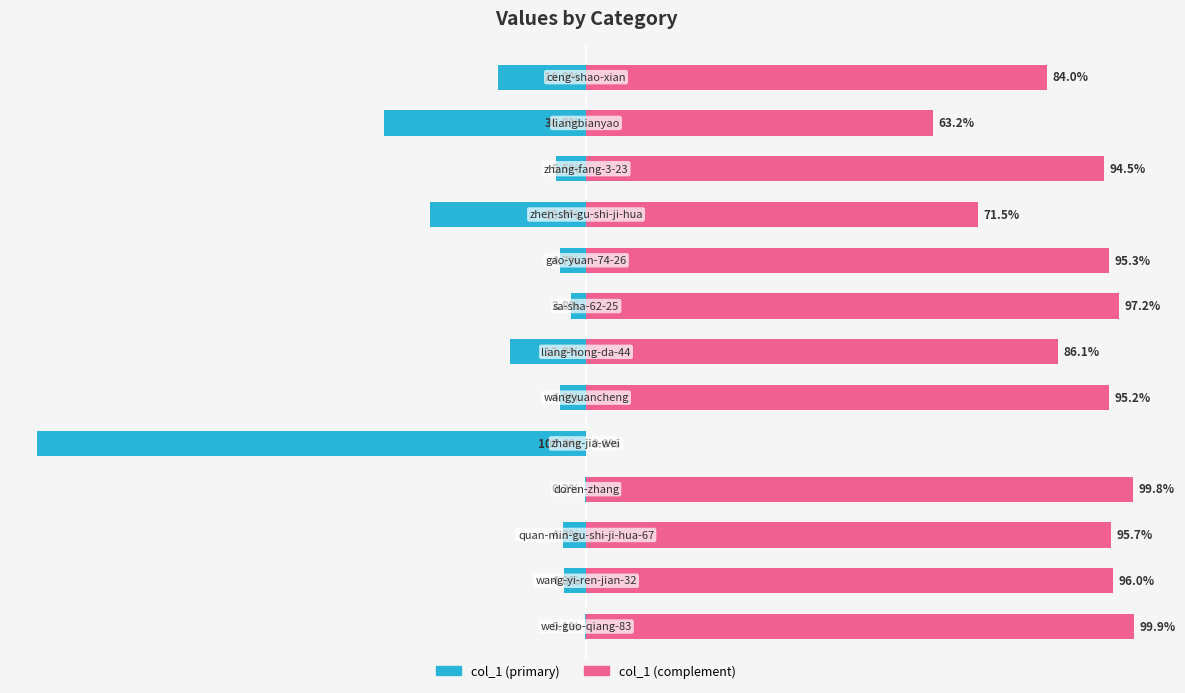

Reading right to left, extract all data points from this chart.

col_1 (left): -16.0	-36.8	-5.5	-28.5	-4.7	-2.8	-13.9	-4.8	-100.0	-0.2	-4.3	-4.0	-0.1
col_1 (right): 84.0	63.2	94.5	71.5	95.3	97.2	86.1	95.2	0.0	99.8	95.7	96.0	99.9